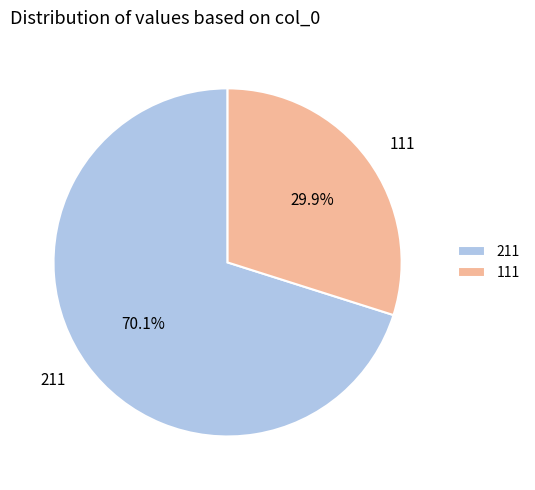

To the nearest percent, what is the difference between the 111 and 211 slice percentages?

40%